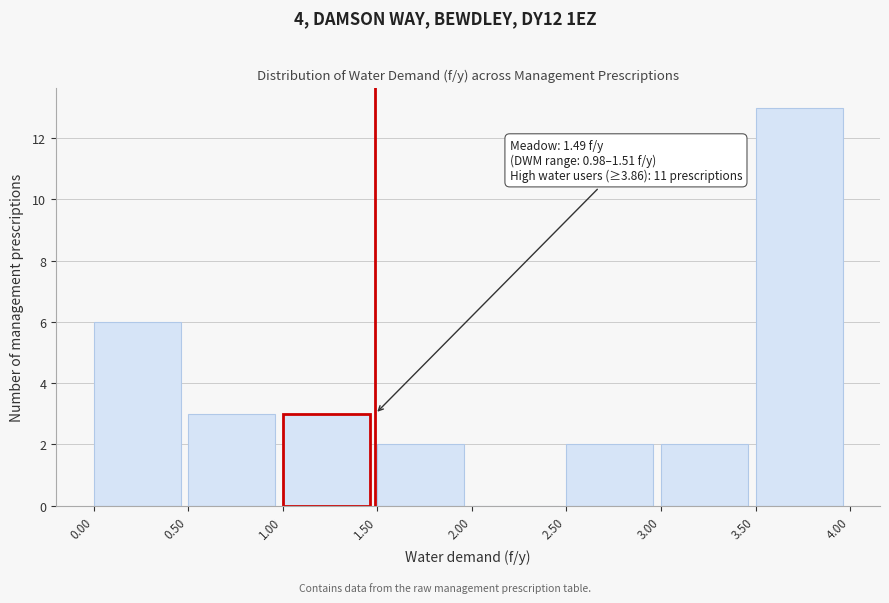

Over which range of the x-axis is the bar tallest?

3.50 to 4.00